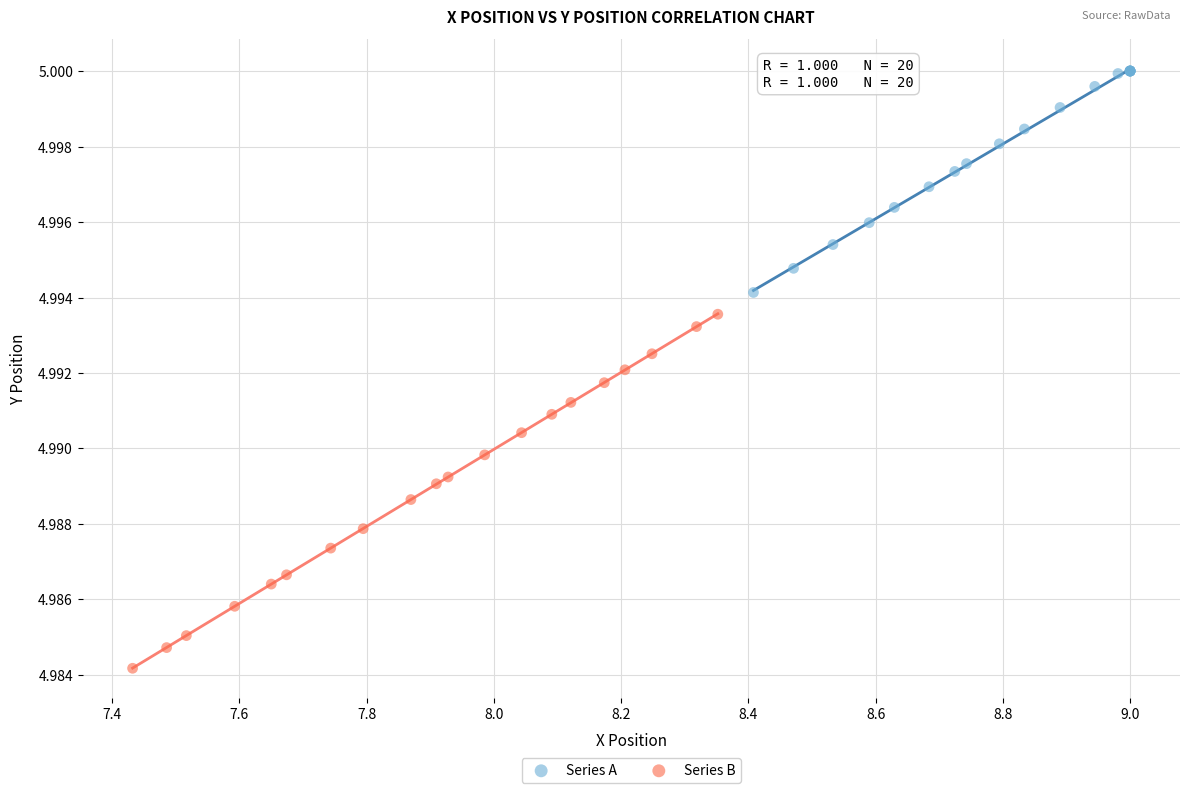

Which series reaches the minimum Y coordinate?

Series B